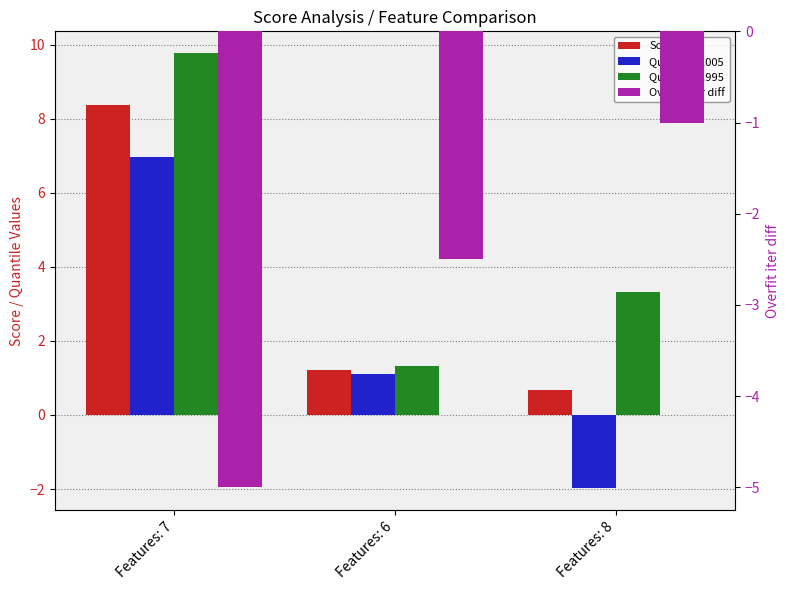

Which has a higher value, Features: 8 or Features: 7?

Features: 7